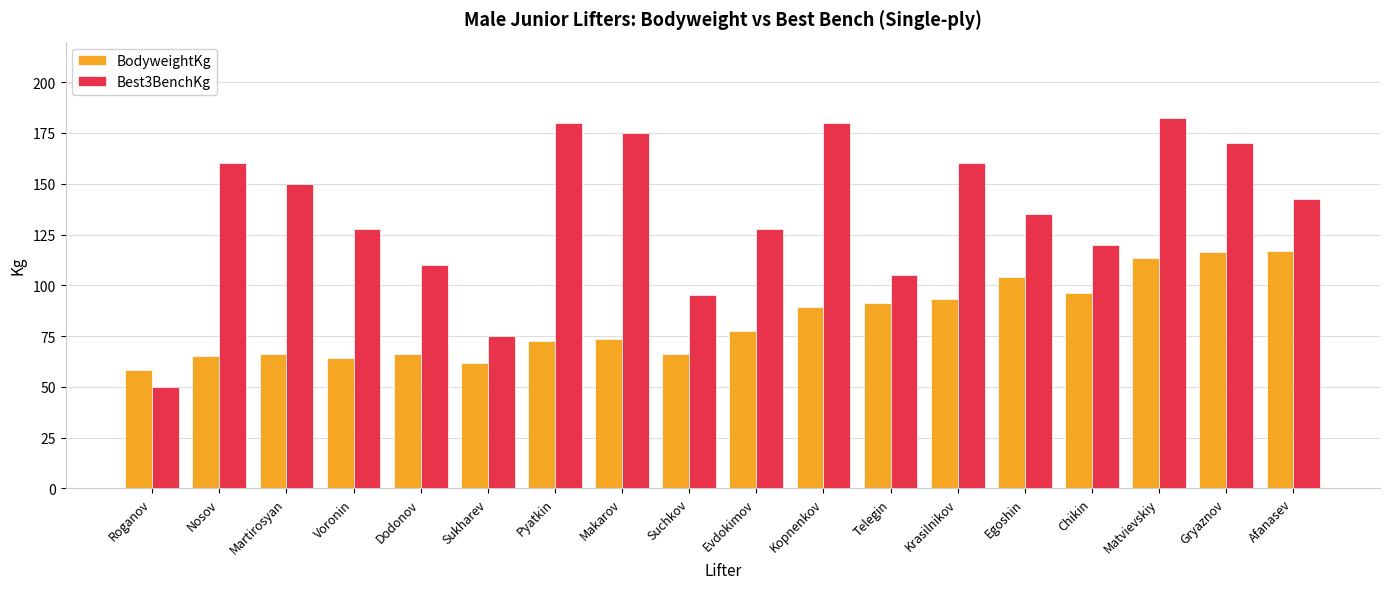

Which series has the largest total across all categories?

Best3BenchKg